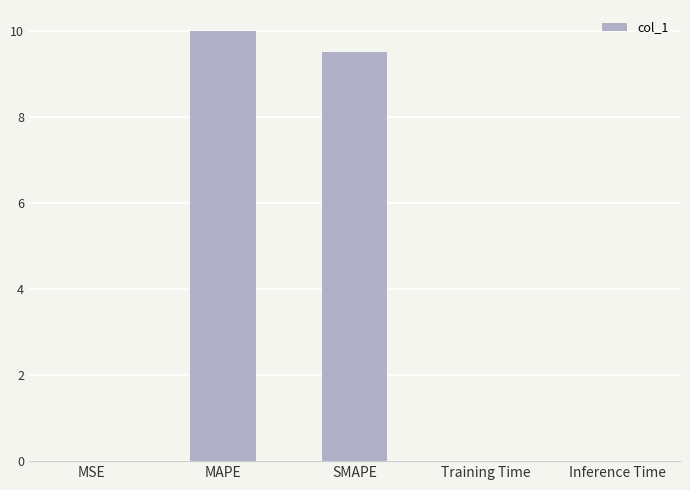

Are the bars horizontal?

No